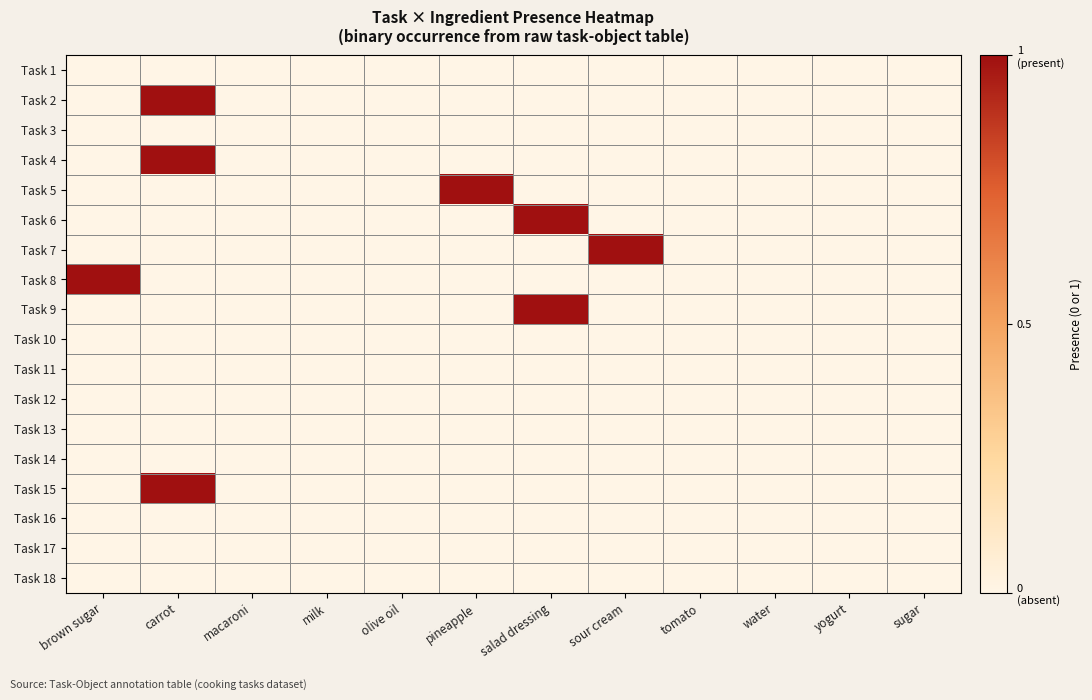

At which category is the sum across all series the highest?

carrot